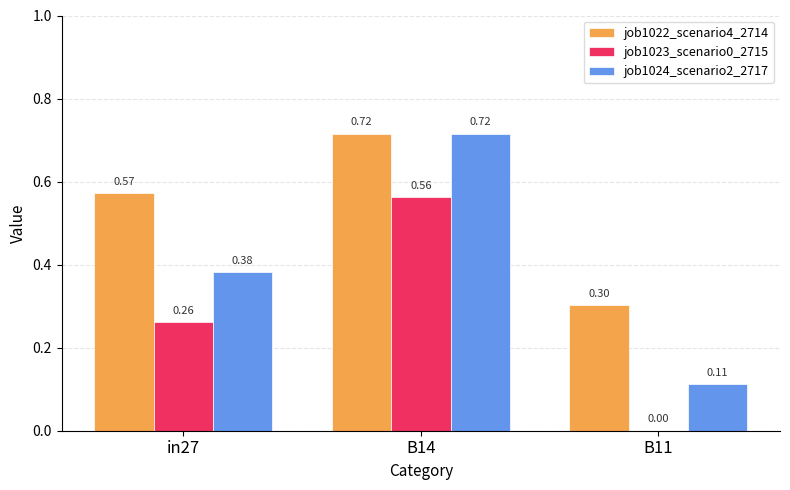

Which series changed the most between in27 and B14?

job1024_scenario2_2717